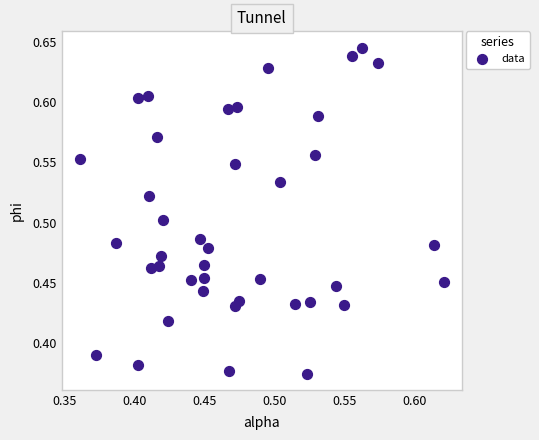

What is the range of Y values (max minus min)?

0.3